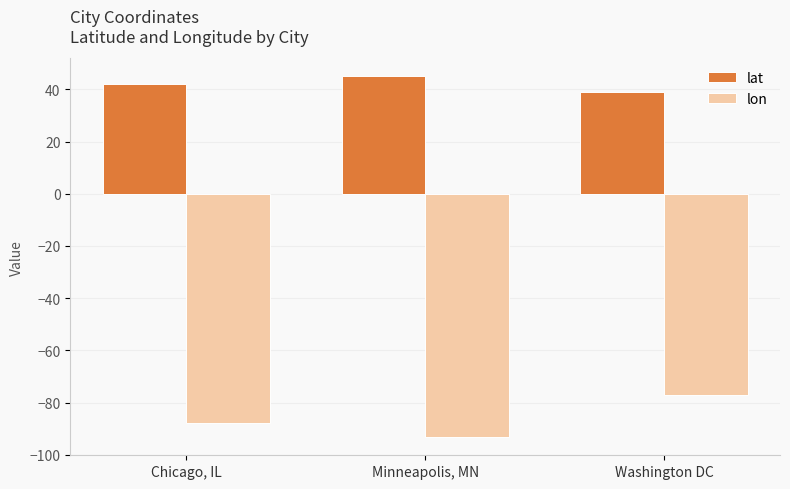

Are the bars horizontal?

No